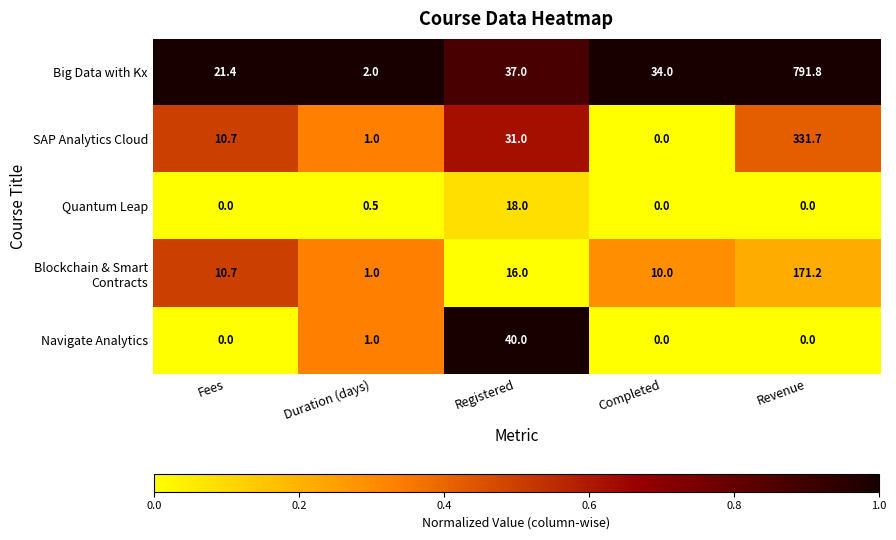

Between Duration (days) and Revenue, which series saw the biggest shift?

Big Data with Kx